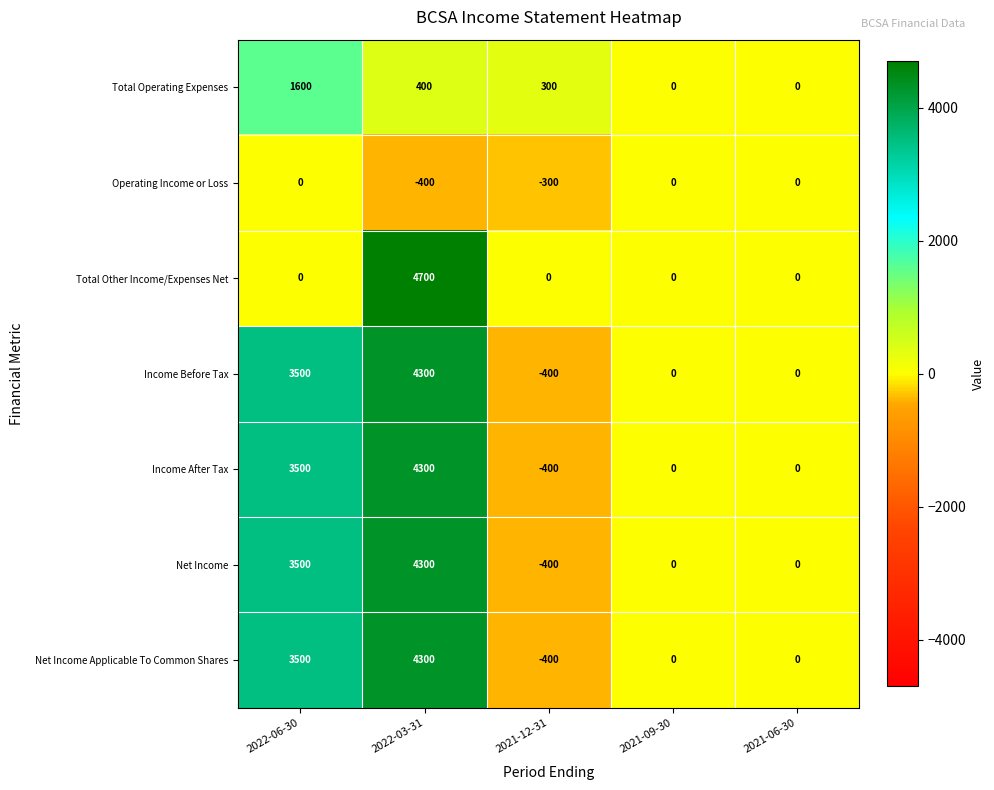

What is the maximum value shown in the chart?

4700